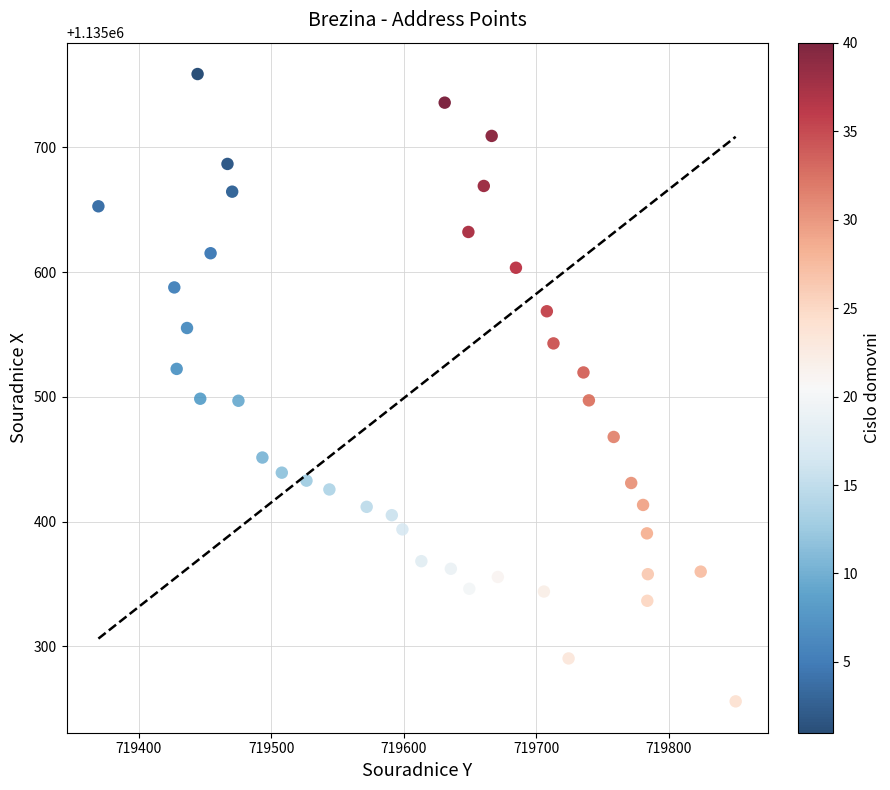

What is the range of X values (max minus min)?

480.7